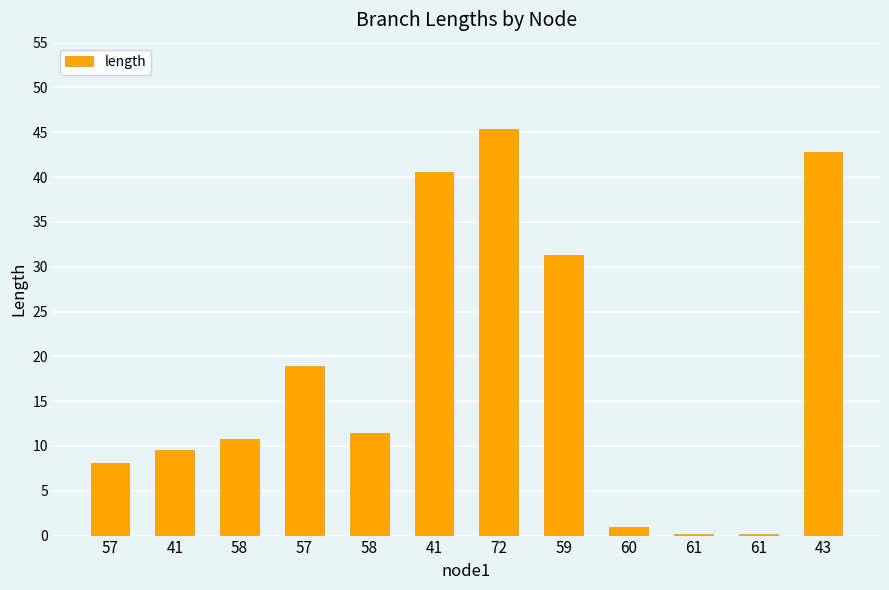

Reading left to right, list all the values displayed in this chart.

57=8.1	41=9.6	58=10.7	57=18.9	58=11.5	41=40.5	72=45.4	59=31.3	60=1.0	61=0.2	61=0.2	43=42.8